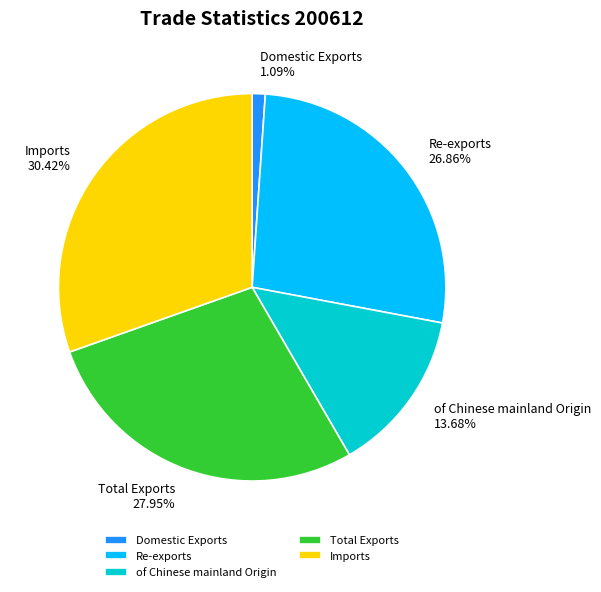

What is the smallest slice in the pie chart?

Domestic Exports